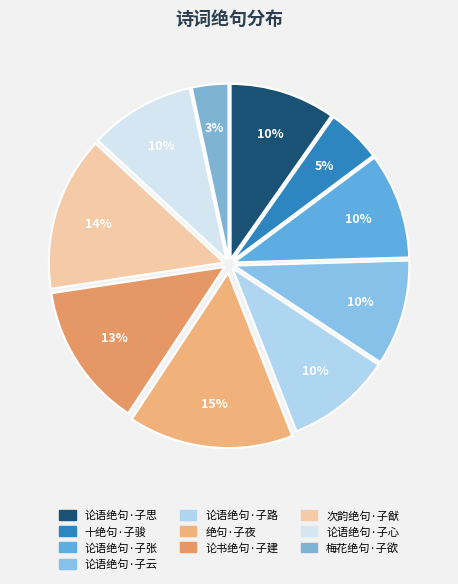

Count the number of slices in the pie.

10